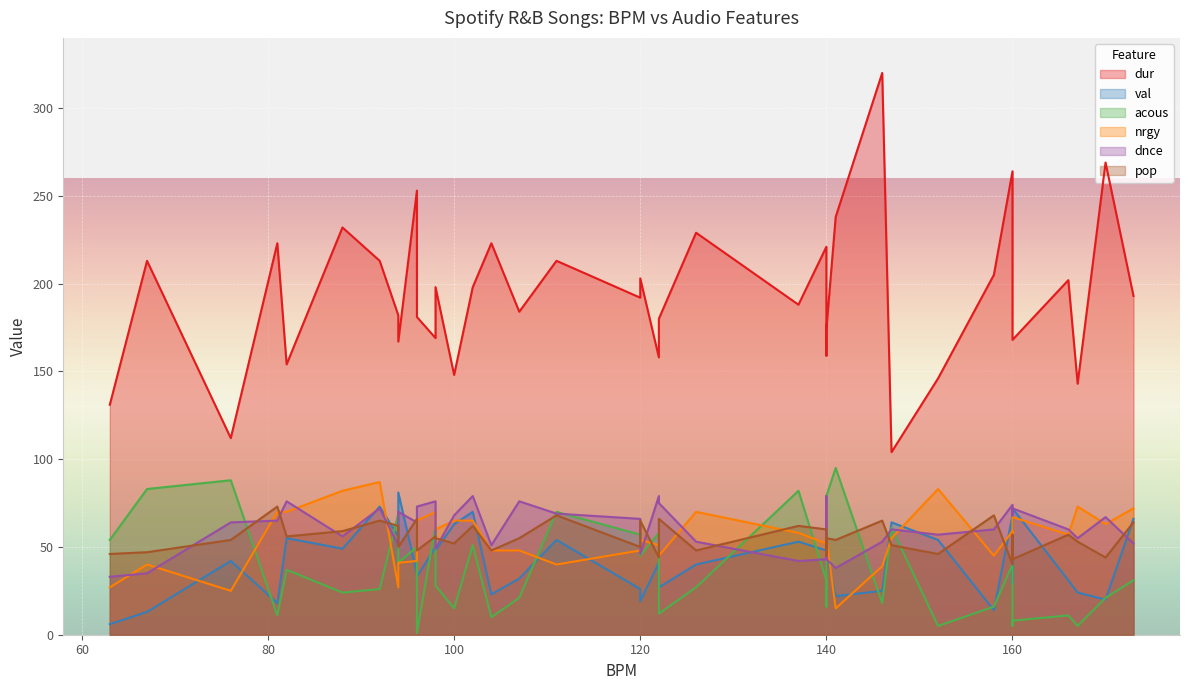

How many series are shown in this chart?

6